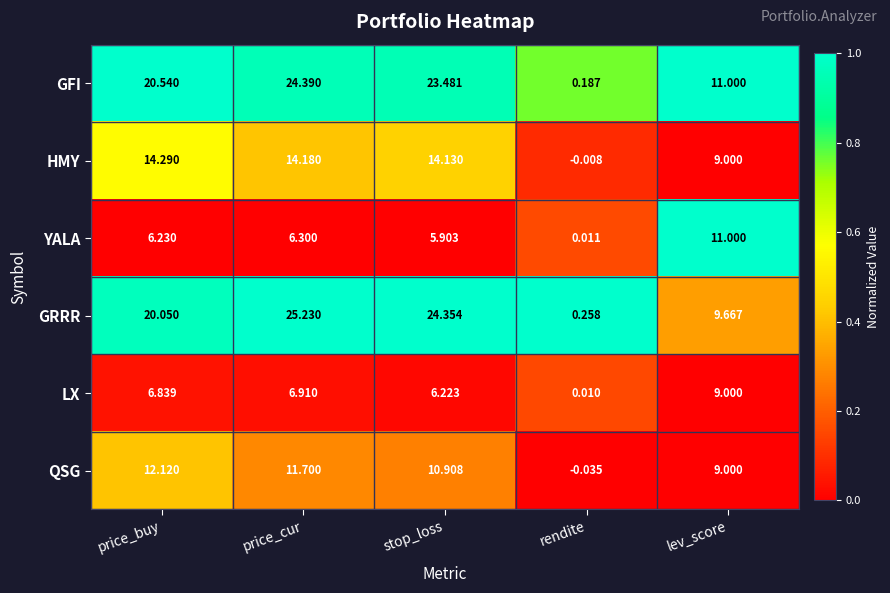

At which label does GFI reach its peak?

price_cur